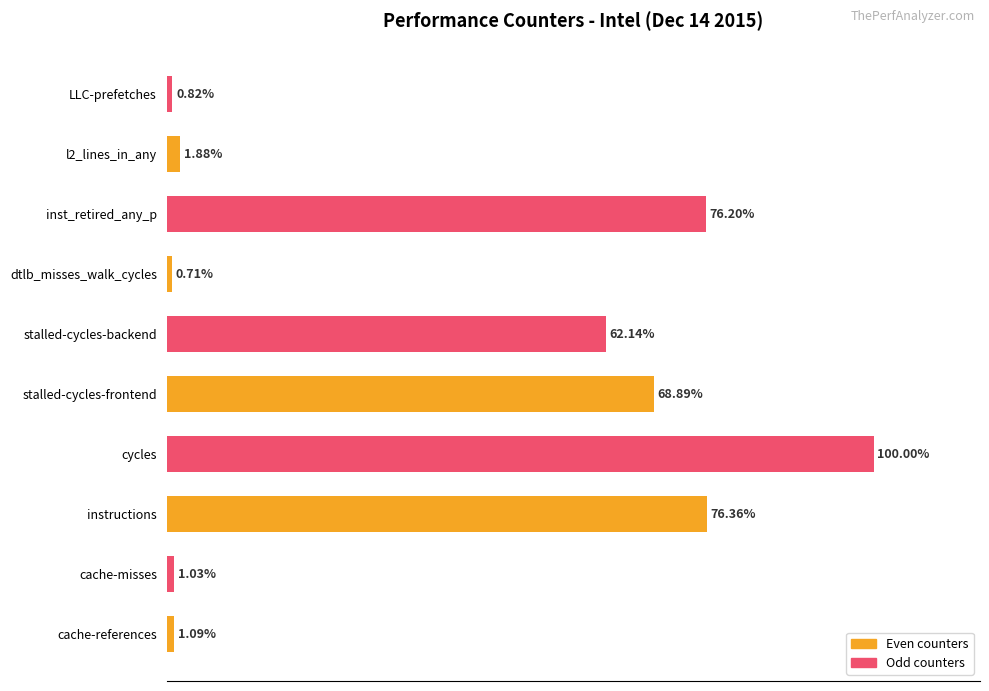

At which category does the chart reach its minimum across all series?

dtlb_misses_walk_cycles